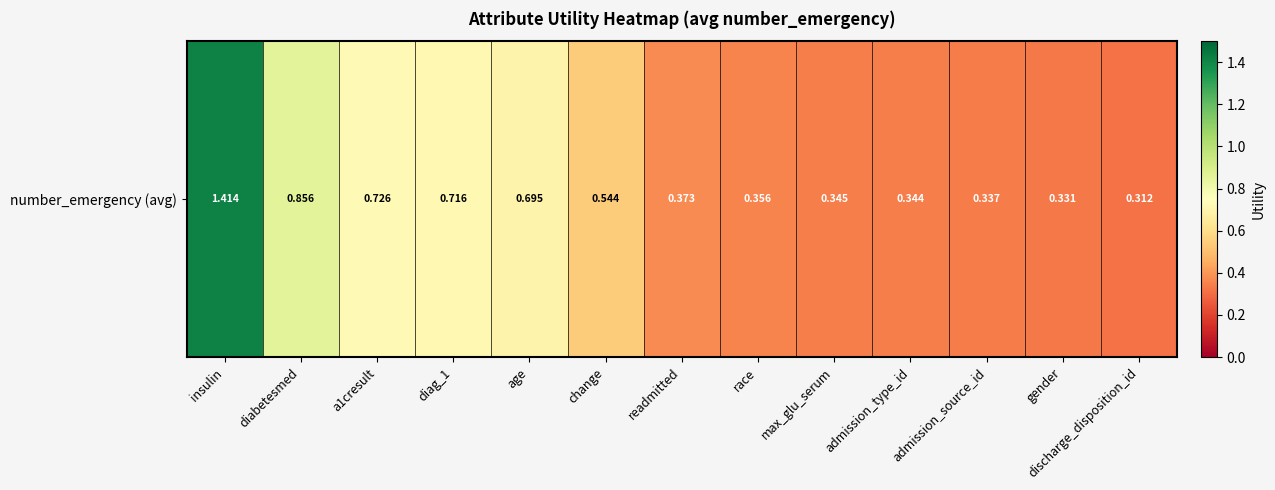

The chart shows a value of 0.2 at age. True or false?

False